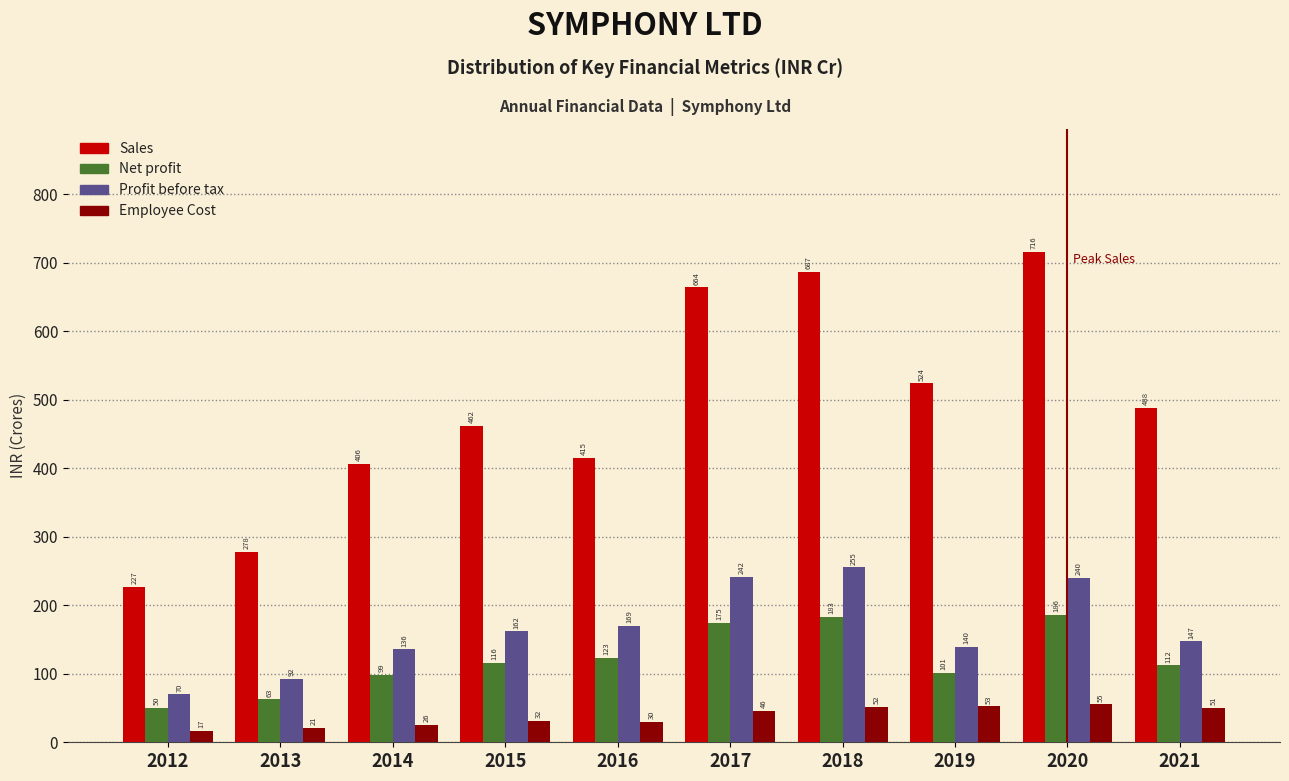

What is the maximum value shown in the chart?

716.2